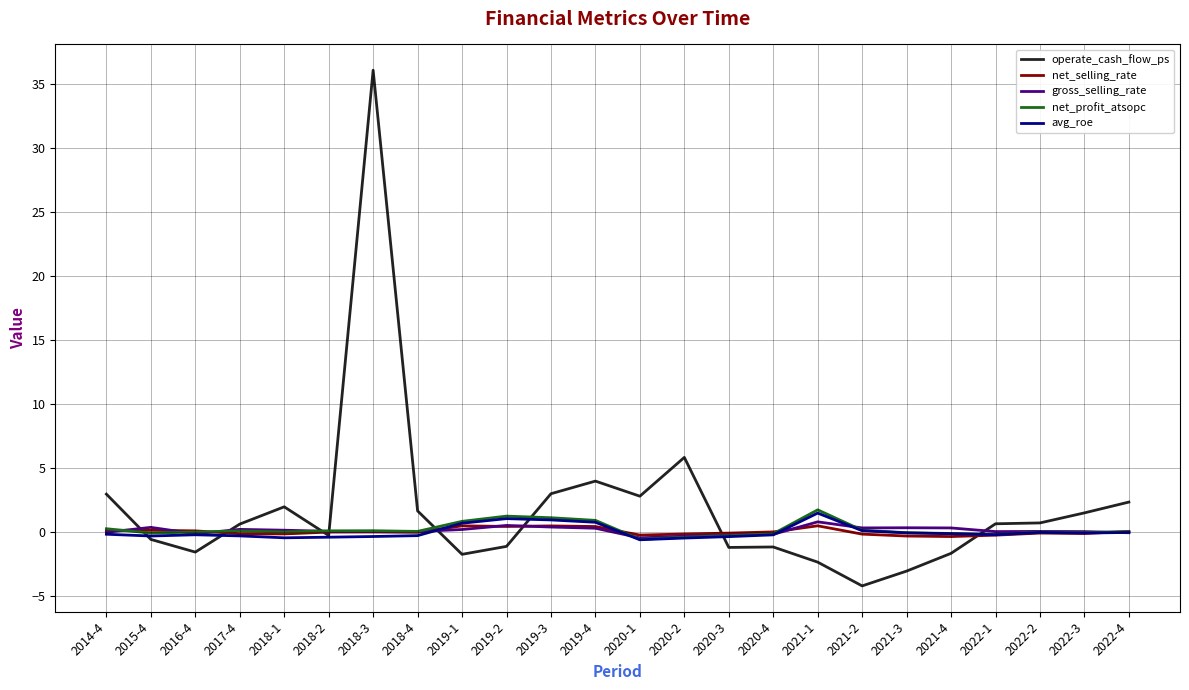

At which category is the sum across all series the highest?

2018-3